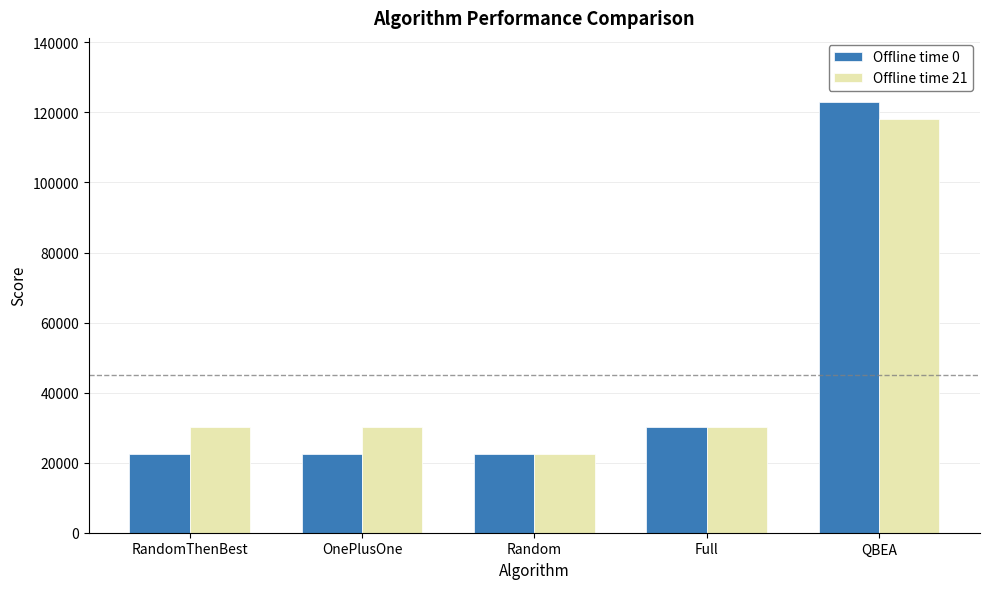

Rank the series at OnePlusOne from lowest to highest value.

Offline time 0, Offline time 21